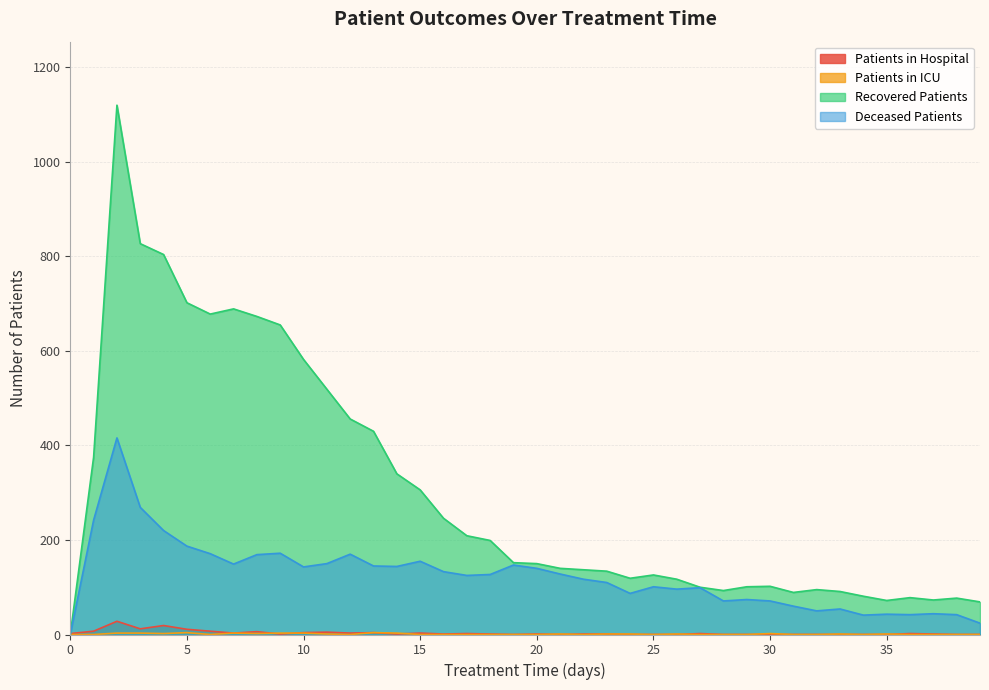

What is the difference between the highest and lowest values at 26?

117